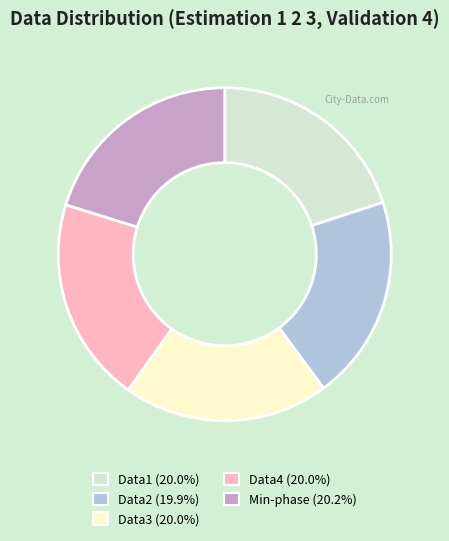

Approximately how many times larger is the value at Data3 compared to Min-phase?

1.0